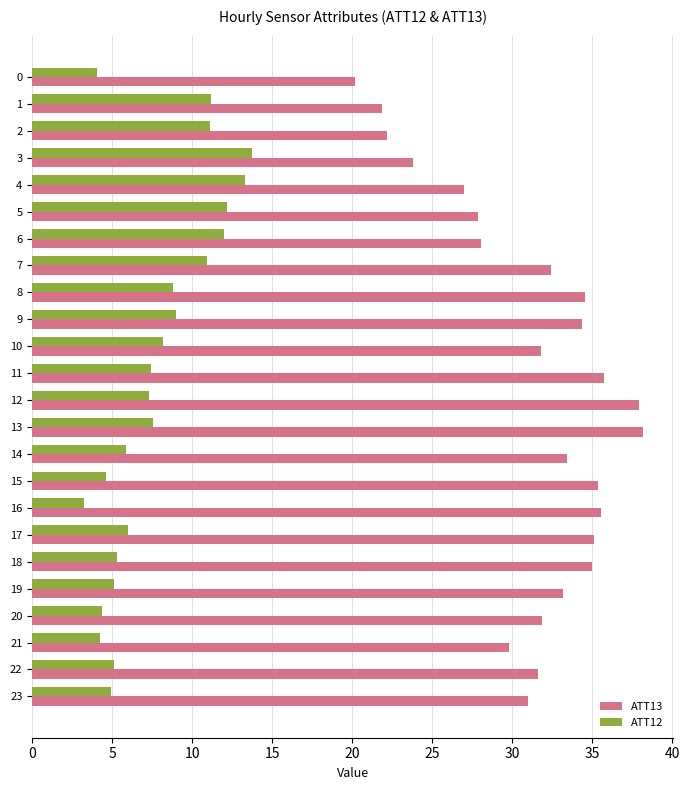

Rank the series by their maximum value, from lowest to highest.

ATT12, ATT13